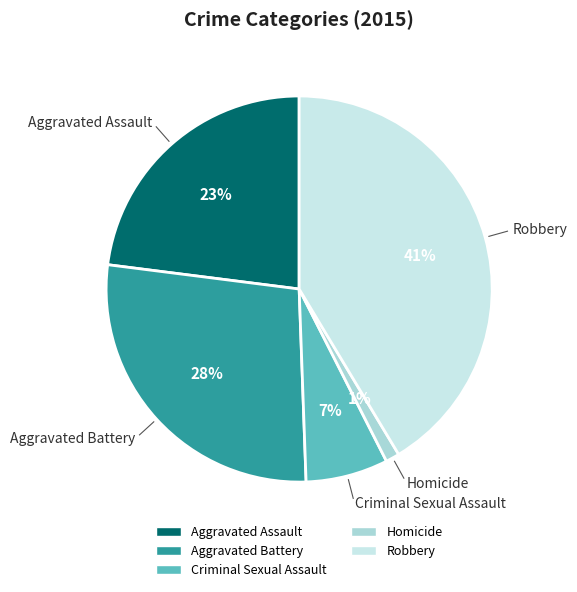

Which category has the biggest portion of the pie?

Robbery